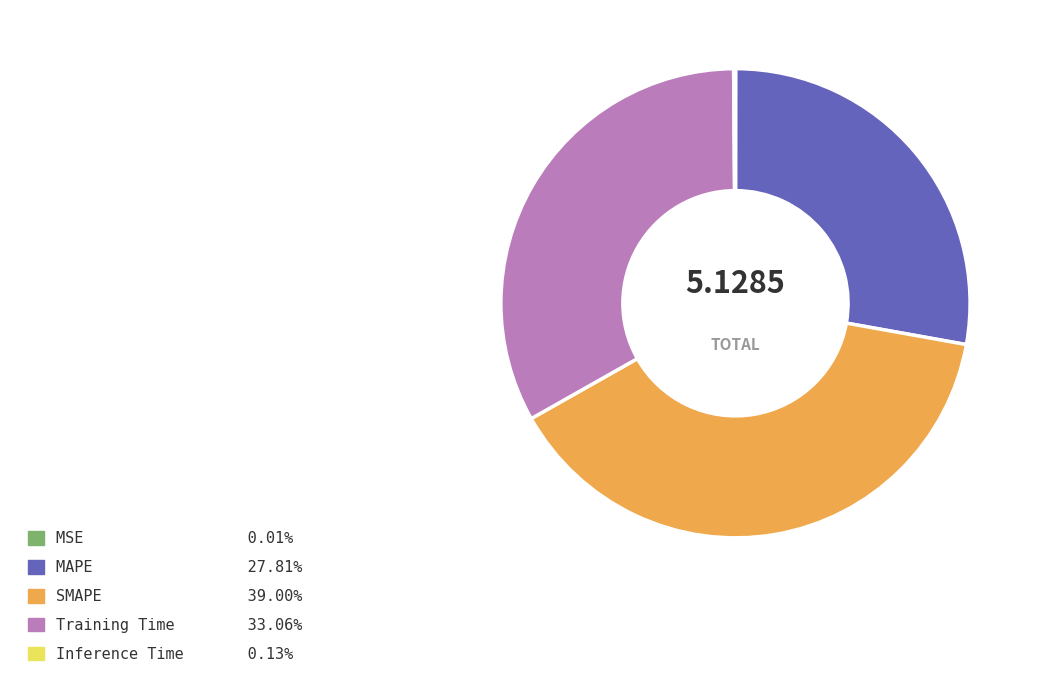

Is there any slice that represents more than half of the pie?

No